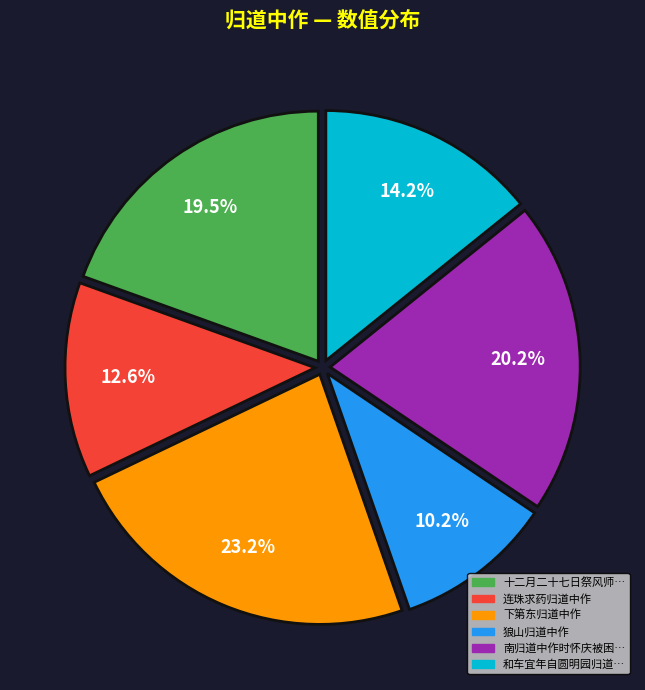

Is there any slice that represents more than half of the pie?

No